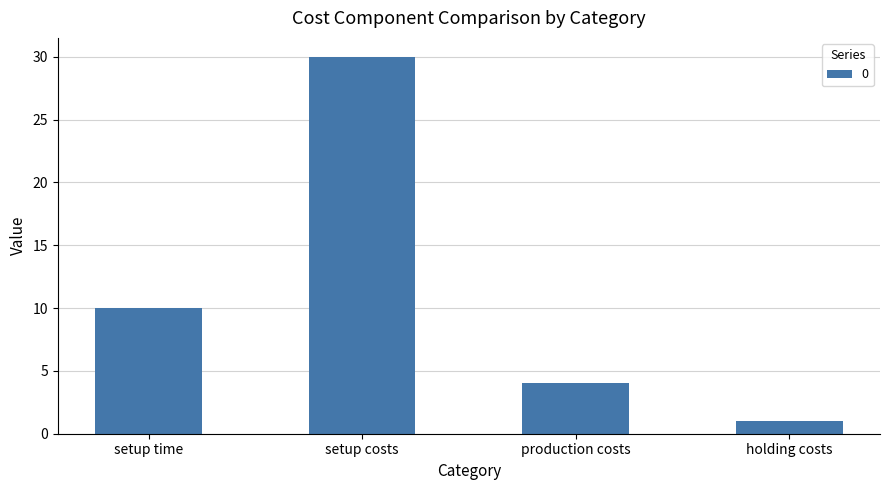

At which category does the chart reach its minimum across all series?

holding costs